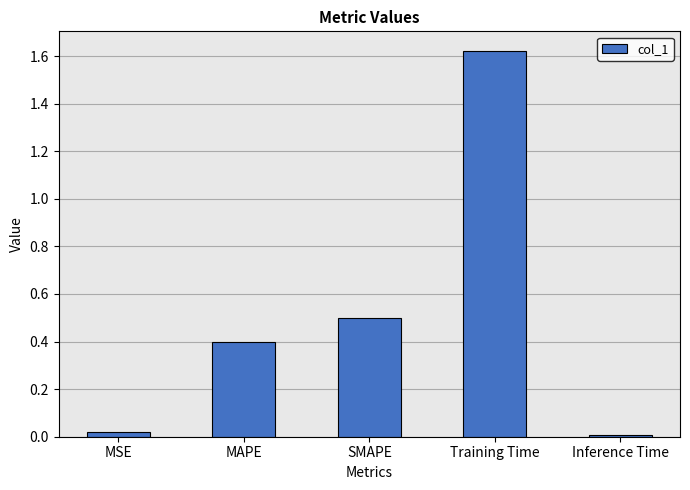

What is the value of the 3rd bar from the left?

0.5